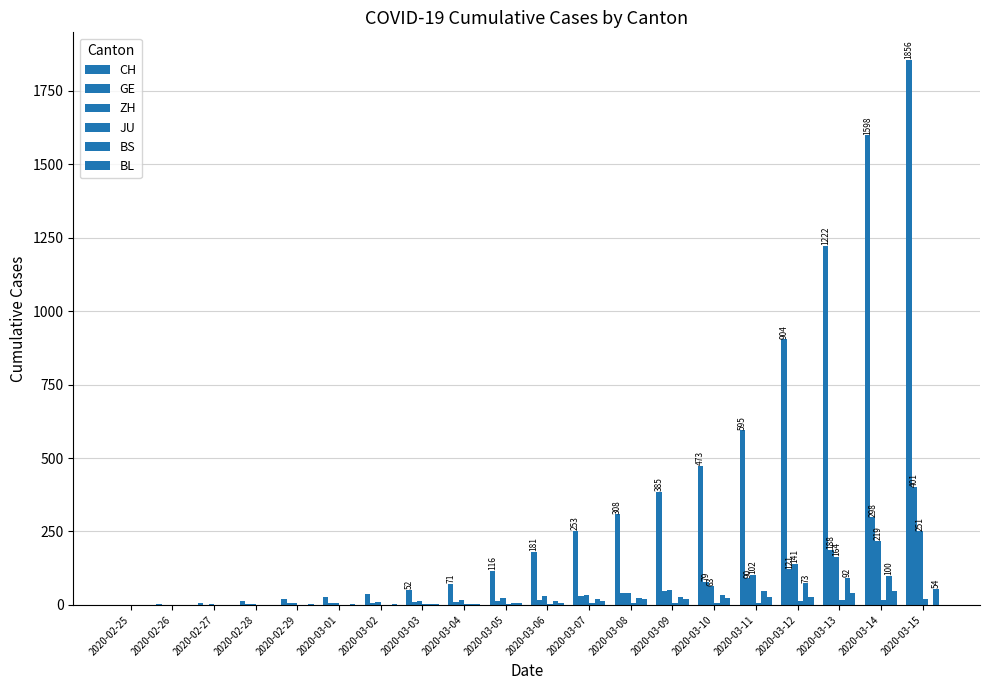

How many distinct data groups are displayed?

6